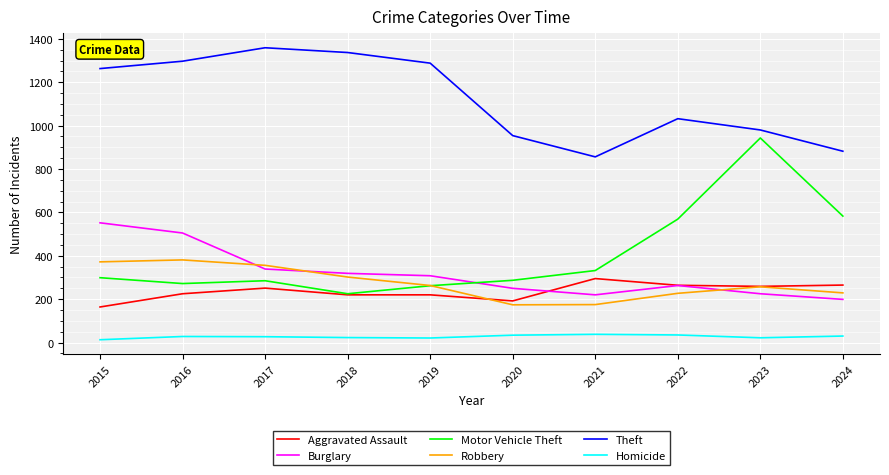

What is the spread (max minus min) of values at 2015?

1250